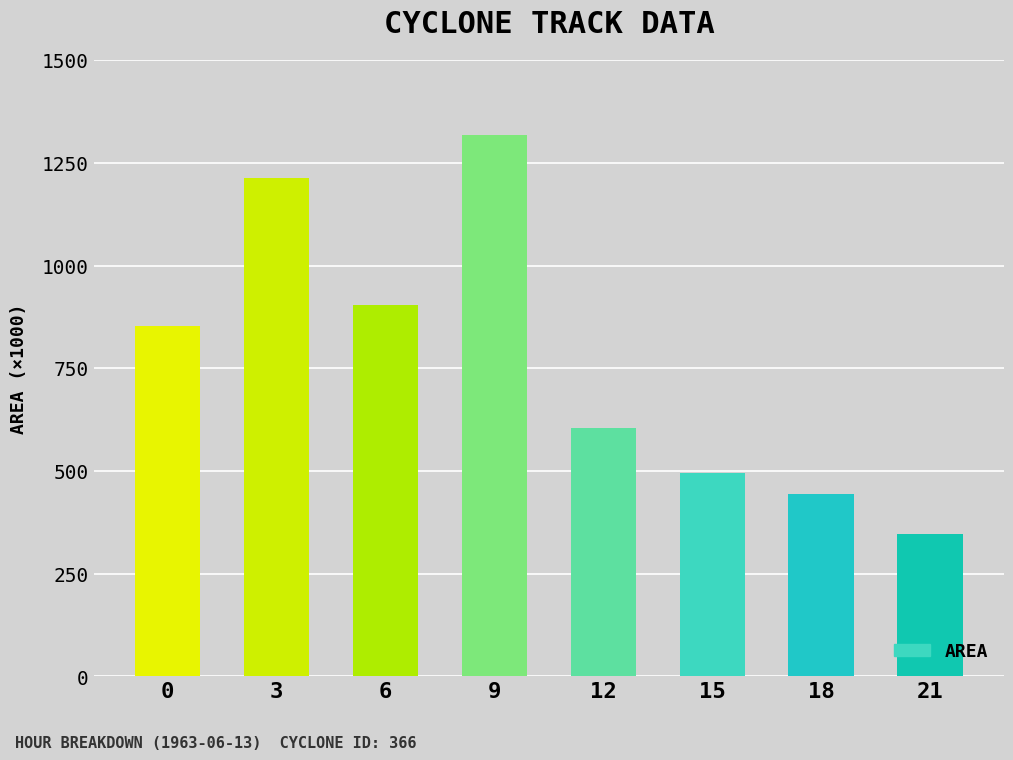

What is the value of the 5th bar from the left?

604375